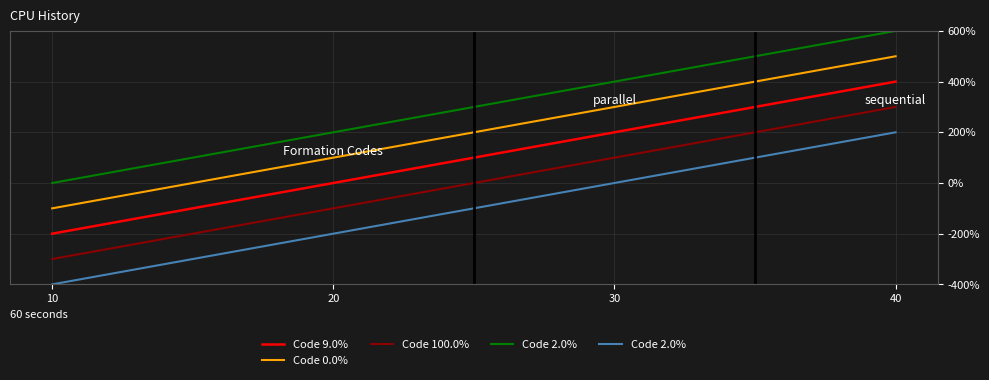

True or false: Code 9.0% and Code 0.0% cross at least once.

False